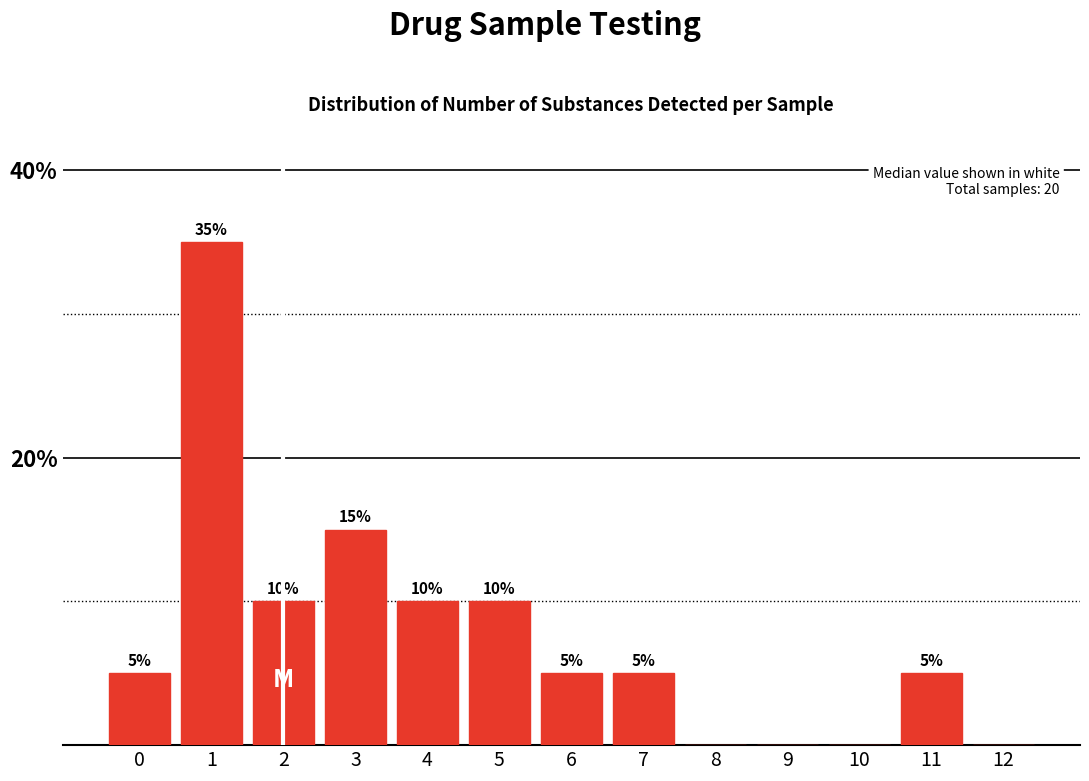

Reading left to right, list all the values displayed in this chart.

0=5	1=35	2=10	3=15	4=10	5=10	6=5	7=5	8=0	9=0	10=0	11=5	12=0